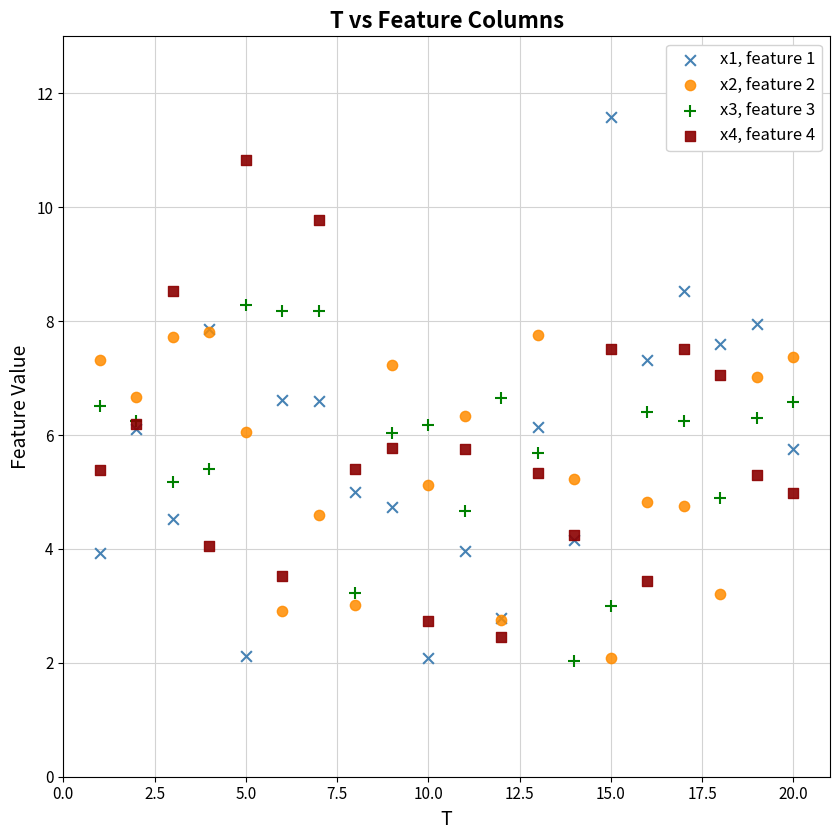

What are all the series names shown in the legend?

x1, feature 1, x2, feature 2, x3, feature 3, x4, feature 4